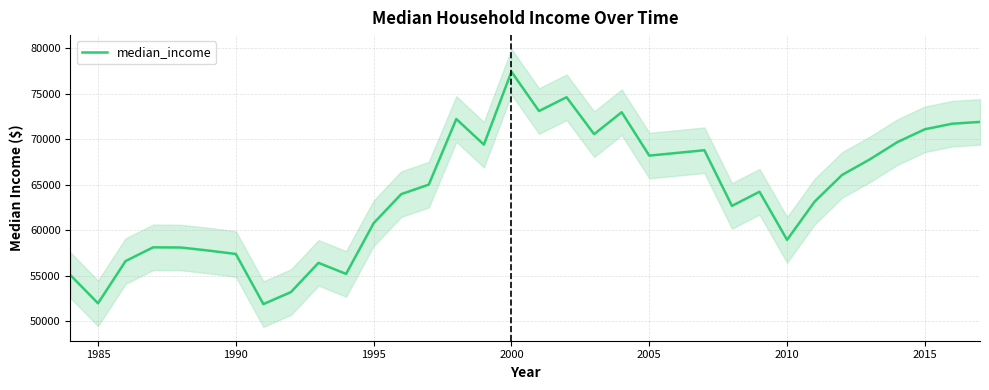

What is the maximum value shown in the chart?

77440